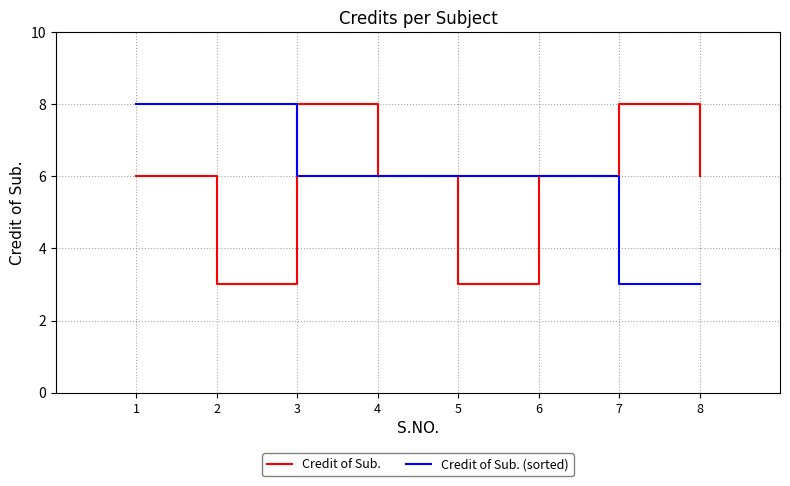

What is the total value across all series at 7?

11